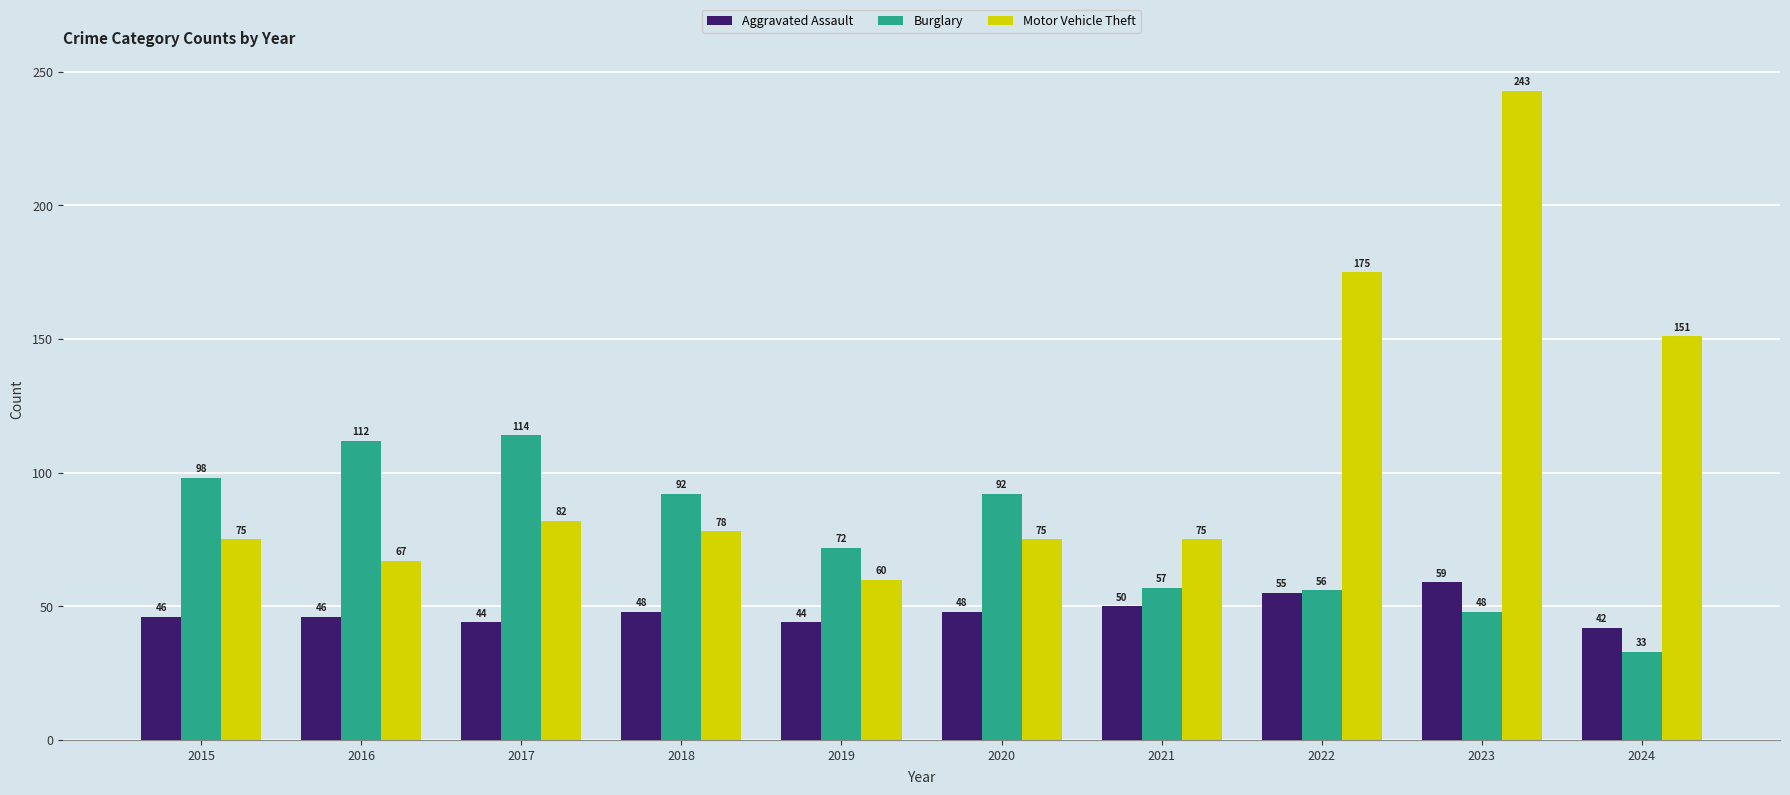

What is the minimum value shown in the chart?

33